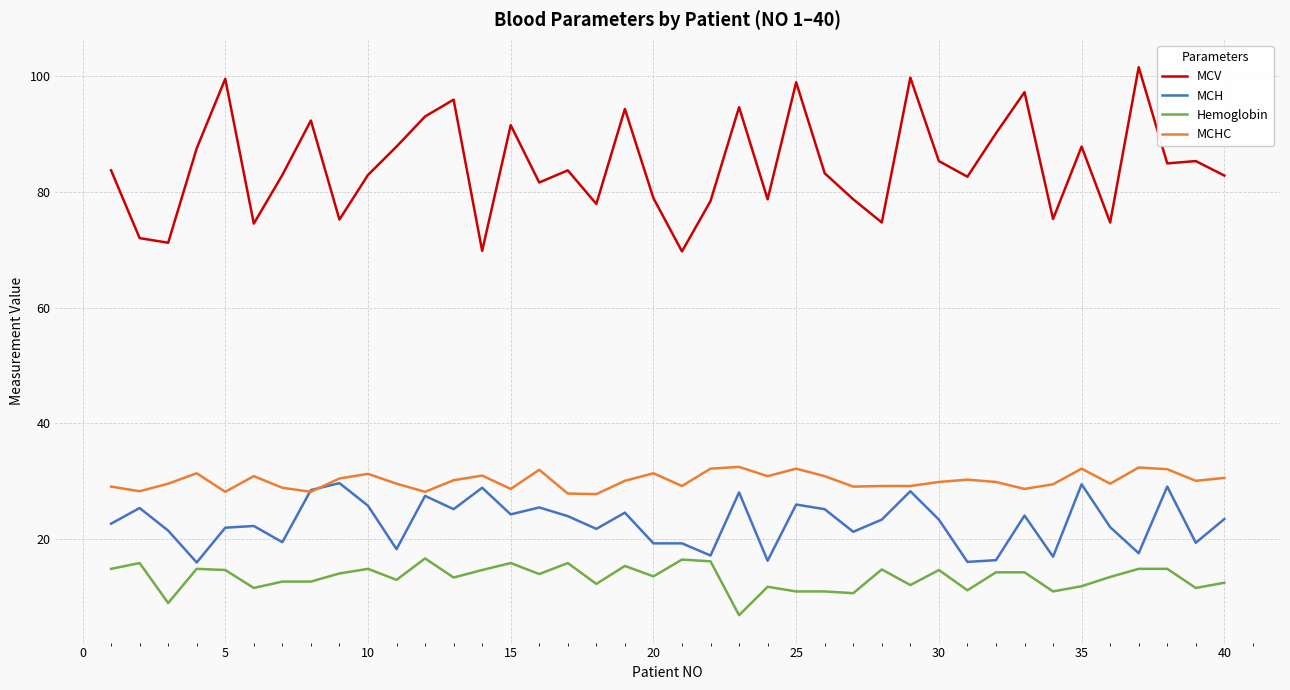

What is the maximum value shown in the chart?

101.5